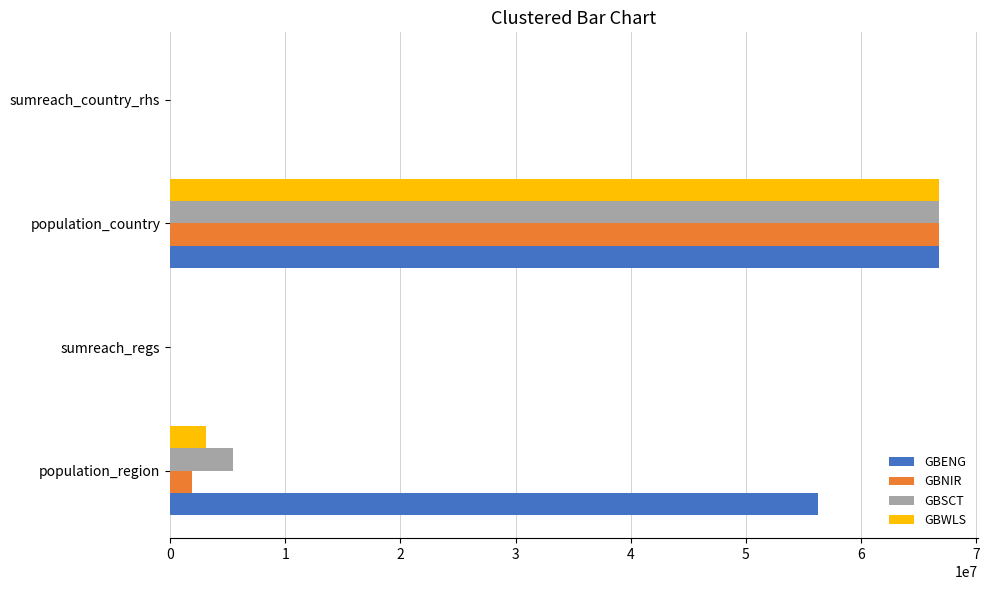

What is the sum of all GBNIR values?

68691310